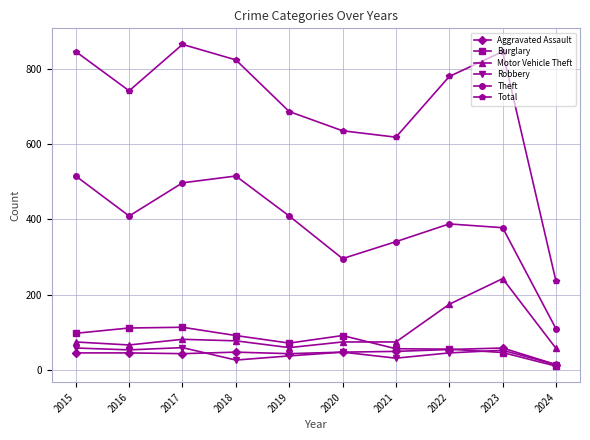

Which series changed the most between 2015 and 2018?

Robbery